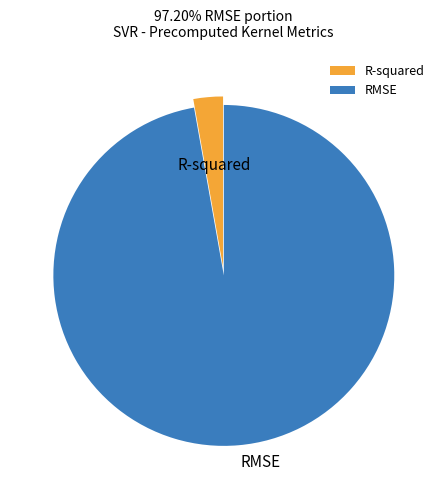

Between R-squared and RMSE, which is larger?

RMSE